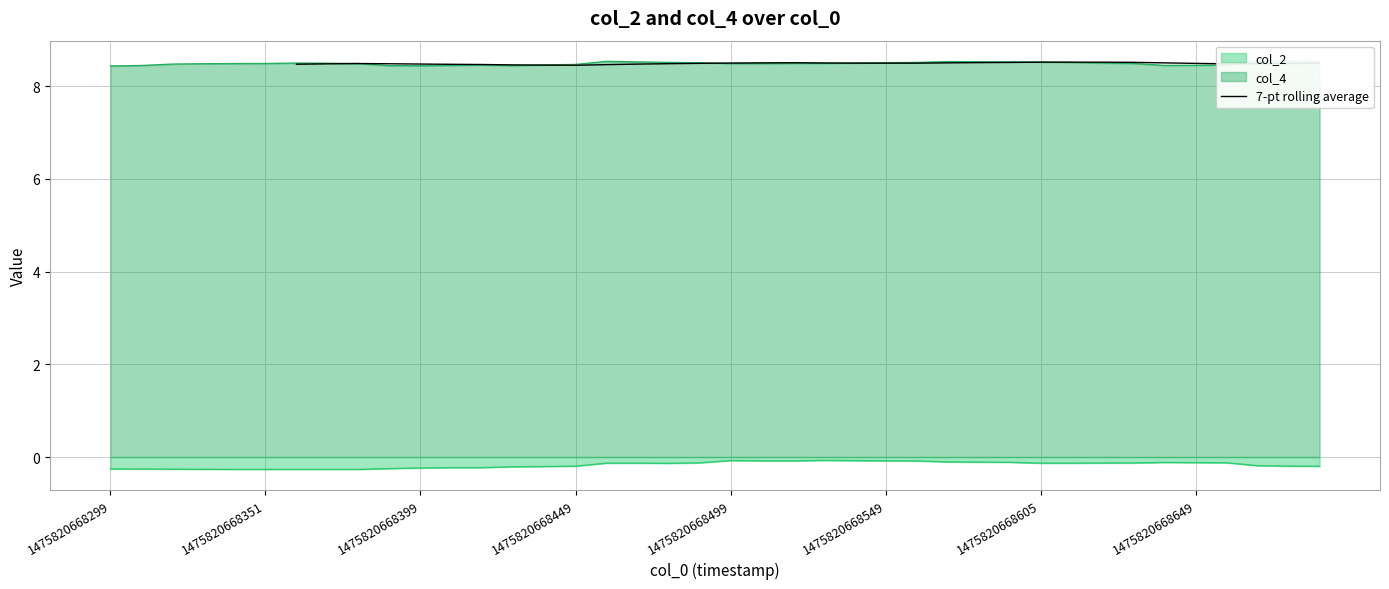

What is the minimum value for 7-pt rolling average?

8.5